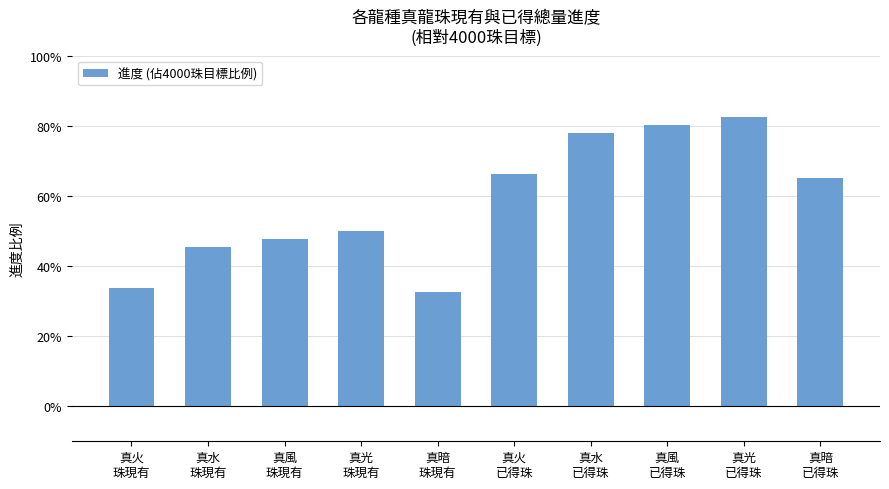

At which label is the value closest to 0?

真暗
珠現有